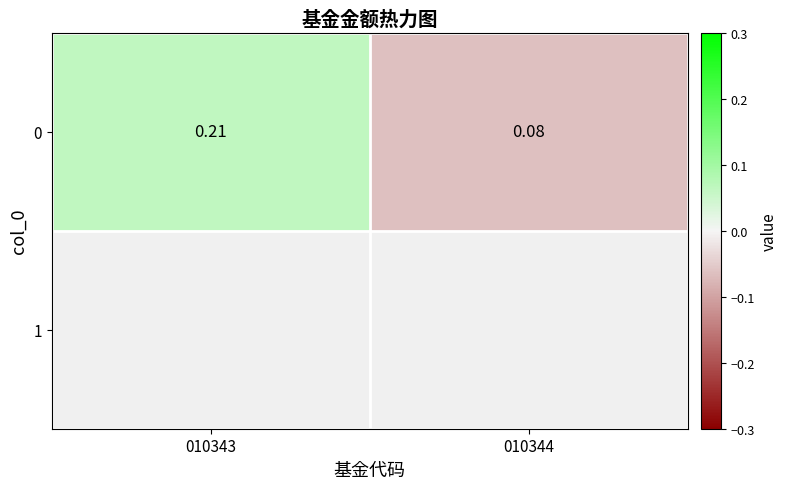

What is the smallest value displayed?

-0.1